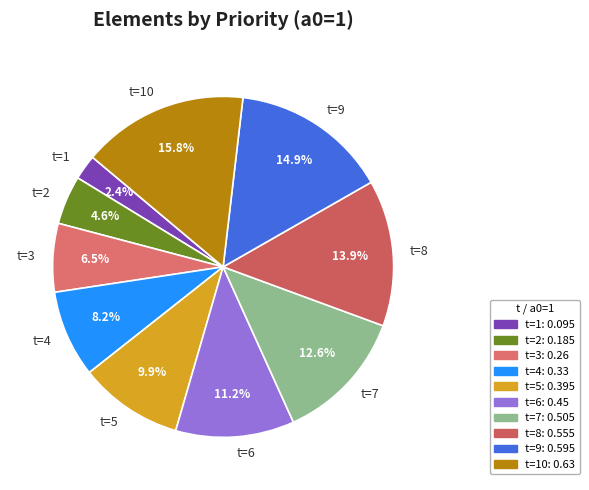

How many segments does this pie chart have?

10